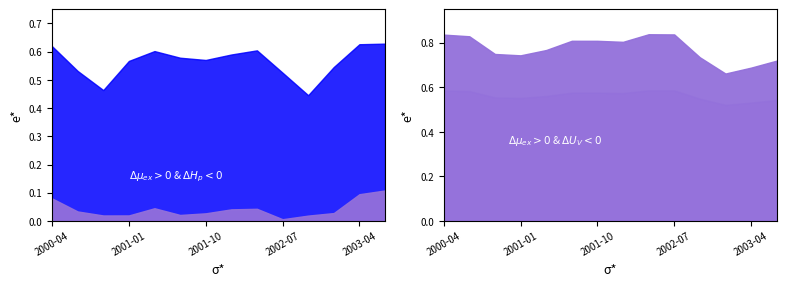

What is the value of the av_sm_pct point at the 1st from the left?

0.6